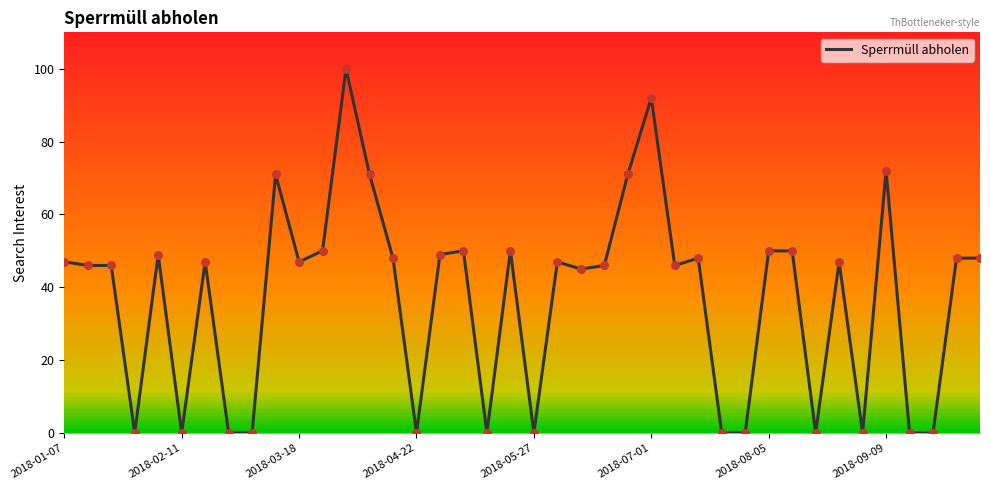

Between 23 and 34, which is larger?

23